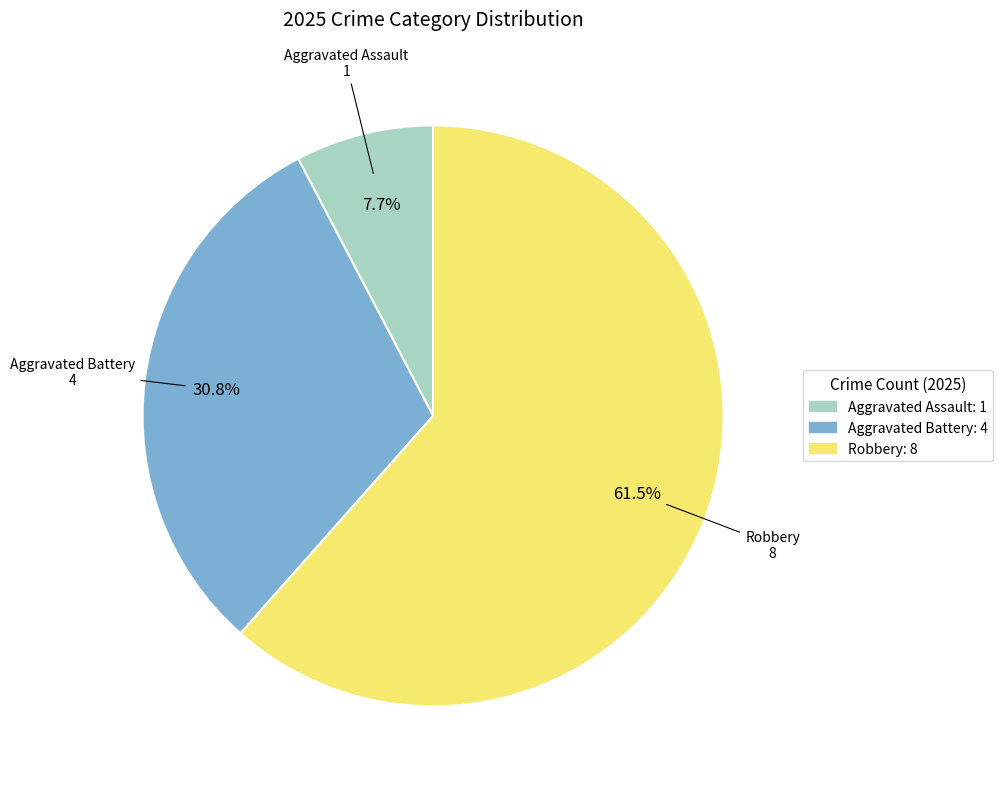

Is the sum of Aggravated Battery: 4 and Robbery: 8 greater than half?

Yes